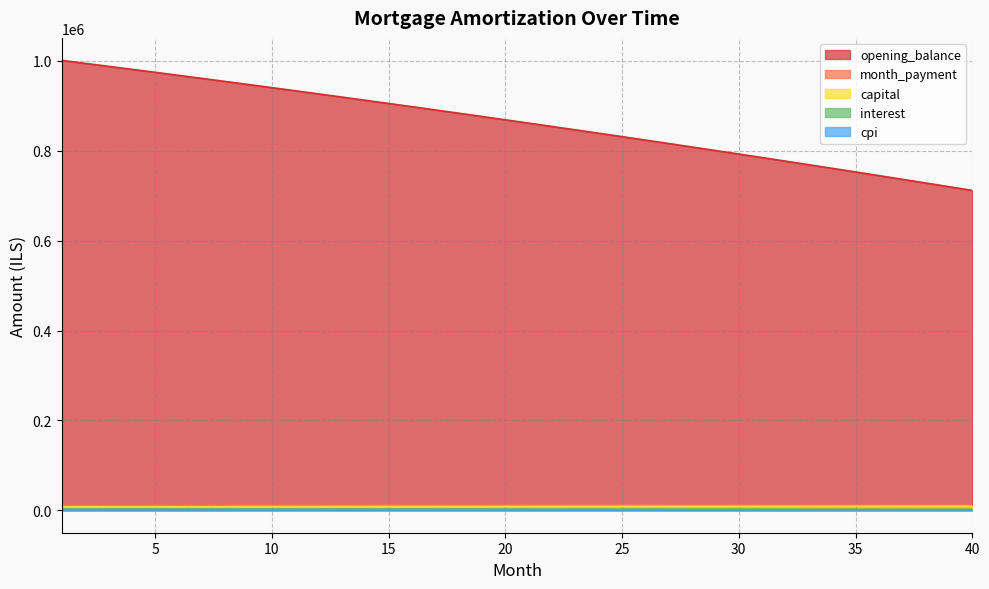

Reading left to right, list all the values displayed in this chart.

opening_balance: 1001250.0	994683.2	988074.0	981422.2	974727.5	967989.8	961208.7	954384.3	947516.1	940604.1	933647.9	926647.5	919602.5	912512.9	905378.2	898198.5	890973.3	883702.6	876386.0	869023.5	861614.7	854159.4	846657.5	839108.6	831512.7	823869.4	816178.5	808439.8	800653.0	792818.1	784934.6	777002.4	769021.3	760991.0	752911.3	744781.9	736602.7	728373.3	720093.6	711763.3
interest: 3128.9	3108.4	3087.7	3066.9	3046.0	3025.0	3003.8	2982.5	2961.0	2939.4	2917.6	2895.8	2873.8	2851.6	2829.3	2806.9	2784.3	2761.6	2738.7	2715.7	2692.5	2669.2	2645.8	2622.2	2598.5	2574.6	2550.6	2526.4	2502.0	2477.6	2452.9	2428.1	2403.2	2378.1	2352.8	2327.4	2301.9	2276.2	2250.3	2224.3
month_payment: 10937.5	10951.1	10964.8	10978.5	10992.3	11006.0	11019.7	11033.5	11047.3	11061.1	11075.0	11088.8	11102.7	11116.5	11130.4	11144.3	11158.3	11172.2	11186.2	11200.2	11214.2	11228.2	11242.2	11256.3	11270.3	11284.4	11298.5	11312.7	11326.8	11341.0	11355.1	11369.3	11383.5	11397.8	11412.0	11426.3	11440.6	11454.9	11469.2	11483.5
capital: 7808.6	7842.7	7877.1	7911.6	7946.2	7981.0	8016.0	8051.1	8086.3	8121.7	8157.3	8193.0	8228.9	8264.9	8301.1	8337.5	8374.0	8410.7	8447.5	8484.5	8521.6	8558.9	8596.4	8634.1	8671.9	8709.8	8748.0	8786.3	8824.8	8863.4	8902.2	8941.2	8980.4	9019.7	9059.2	9098.8	9138.7	9178.7	9218.9	9259.3
cpi: 1241.8	1233.6	1225.2	1216.9	1208.5	1200.0	1191.5	1182.9	1174.3	1165.6	1156.9	1148.1	1139.2	1130.3	1121.3	1112.3	1103.2	1094.1	1084.9	1075.7	1066.4	1057.0	1047.6	1038.1	1028.6	1018.9	1009.3	999.6	989.8	979.9	970.0	960.1	950.1	940.0	929.8	919.6	909.3	899.0	888.6	878.1